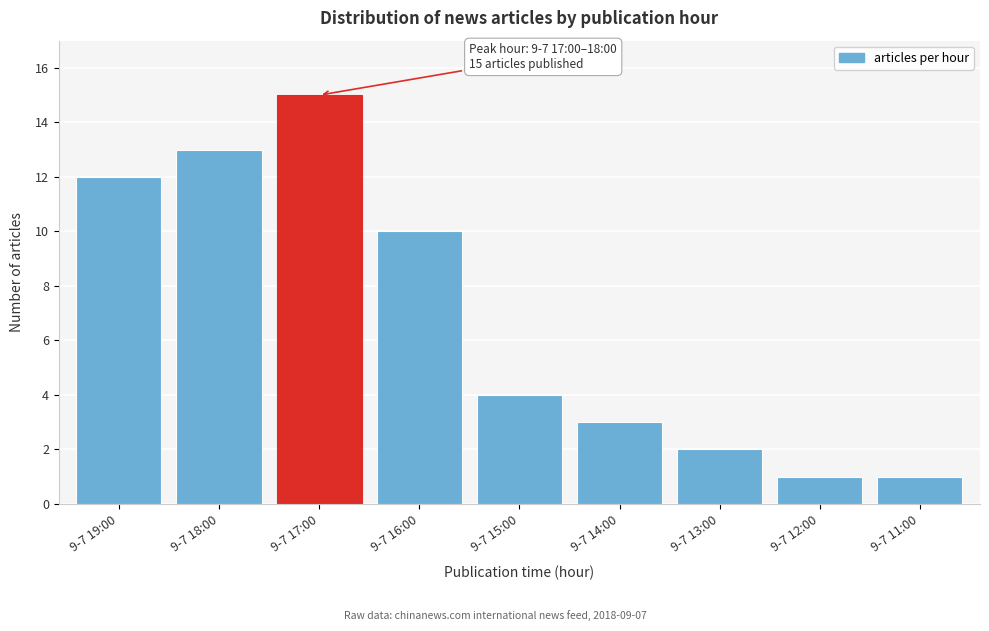

Reading left to right, list all the values displayed in this chart.

9-7 19:00=12	9-7 18:00=13	9-7 17:00=15	9-7 16:00=10	9-7 15:00=4	9-7 14:00=3	9-7 13:00=2	9-7 12:00=1	9-7 11:00=1